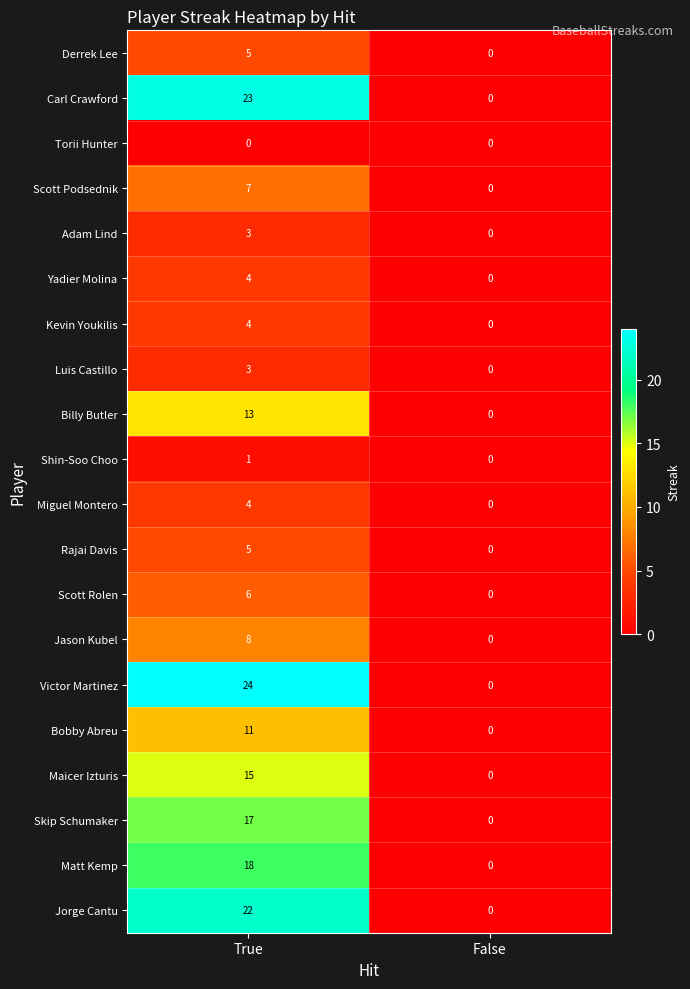

Between True and False, which series saw the biggest shift?

Victor Martinez